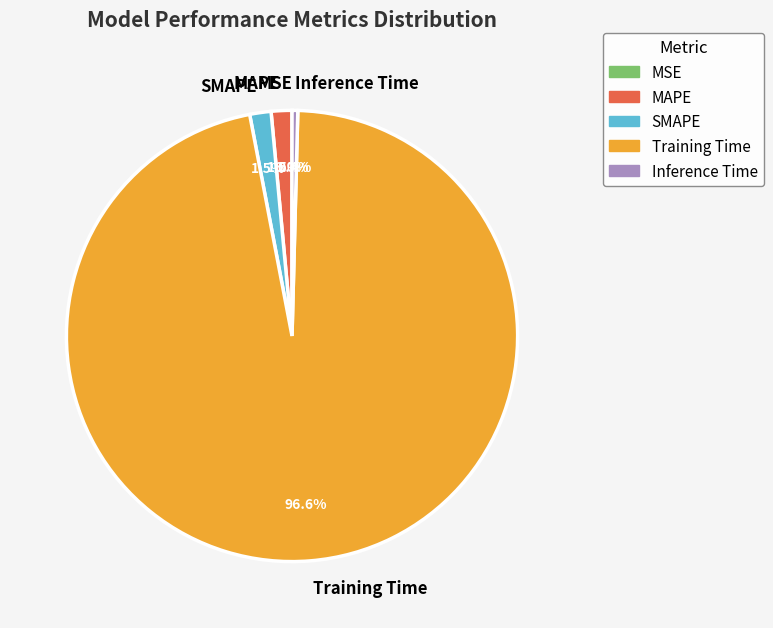

The Inference Time slice represents 0% of the pie. True or false?

True